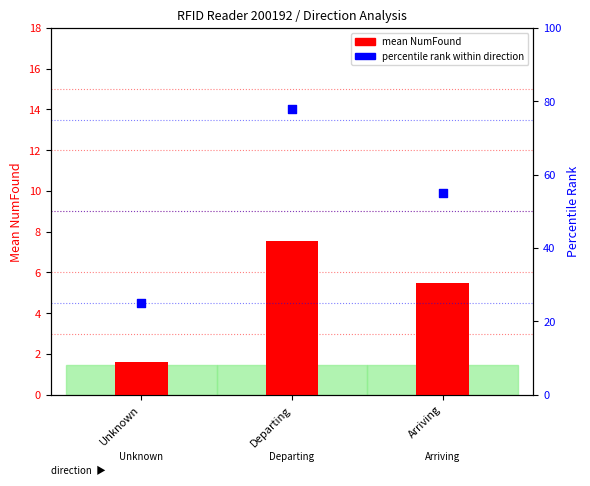

Which series contains the lowest Y value?

mean NumFound